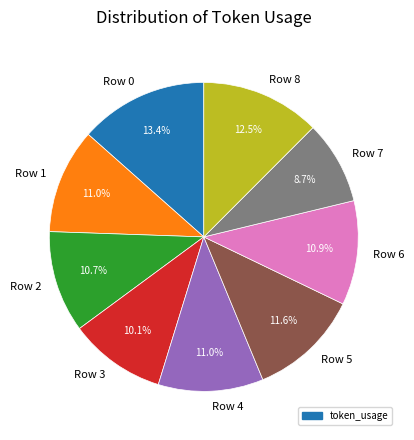

How many segments does this pie chart have?

9